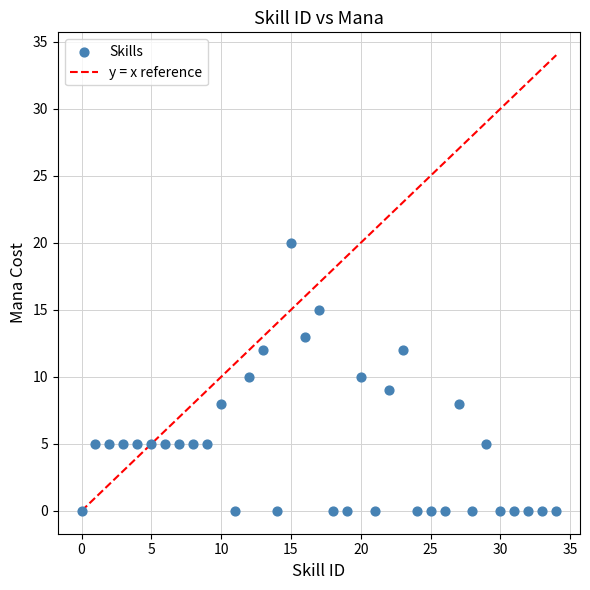

What is the range of Y values (max minus min)?

20